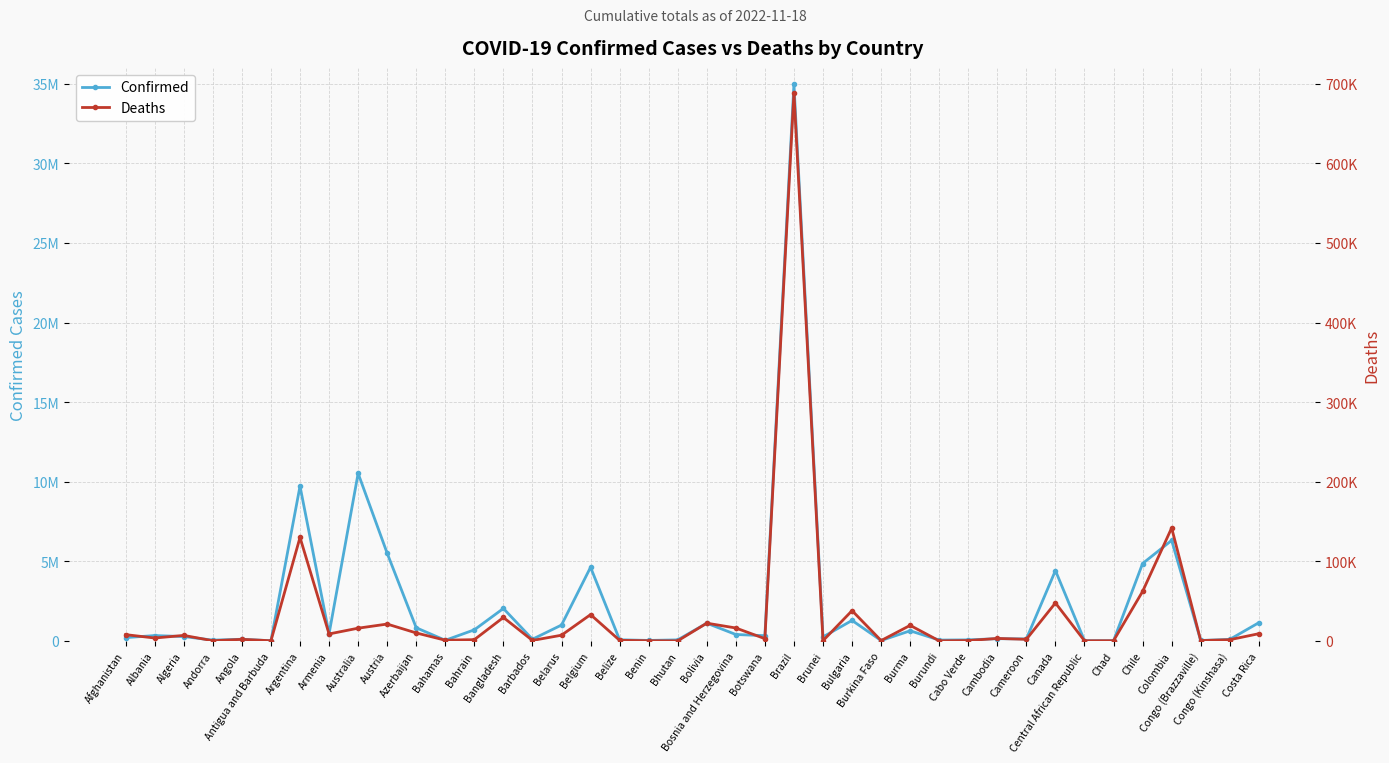

Which category has the highest value in the Deaths series?

Brazil